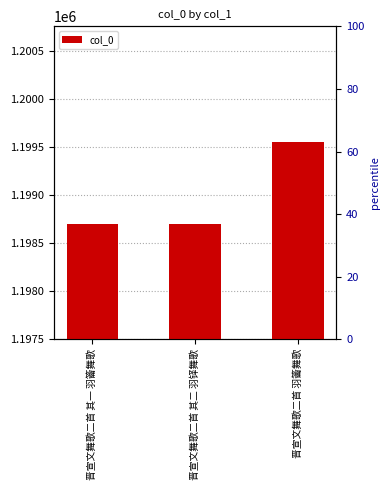

Read the value at 晋宣文舞歌二首 其二 羽铎舞歌, to the nearest 10.

1198700